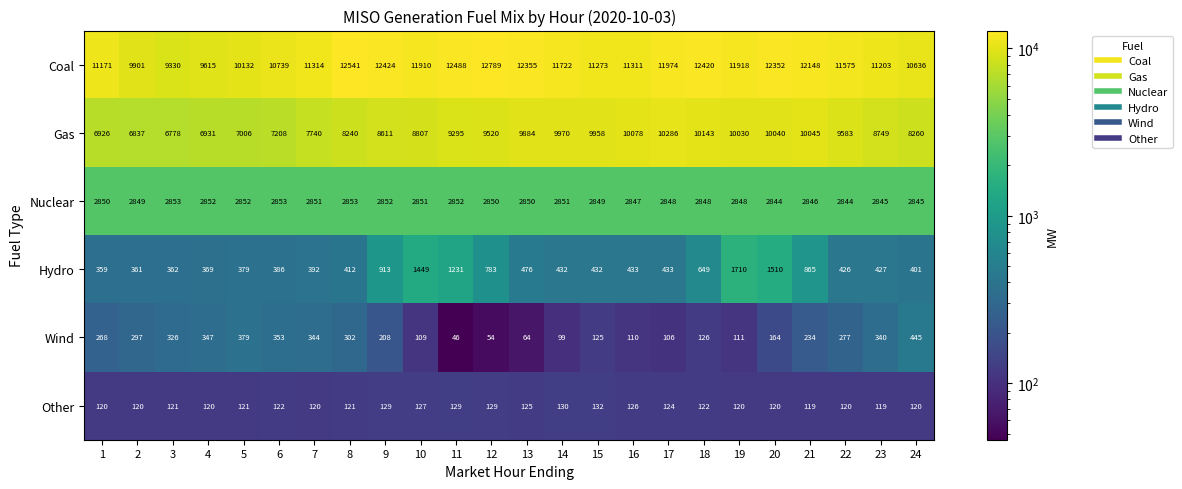

What is the average value of the Nuclear series?

2849